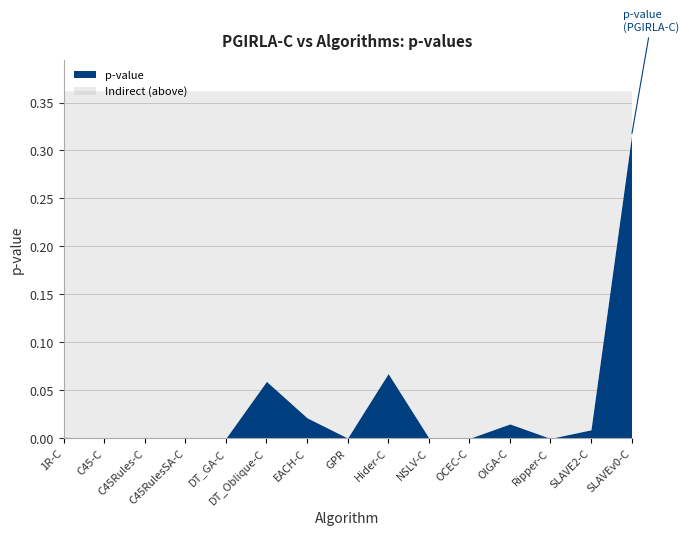

At which label is the value closest to 0?

C45RulesSA-C